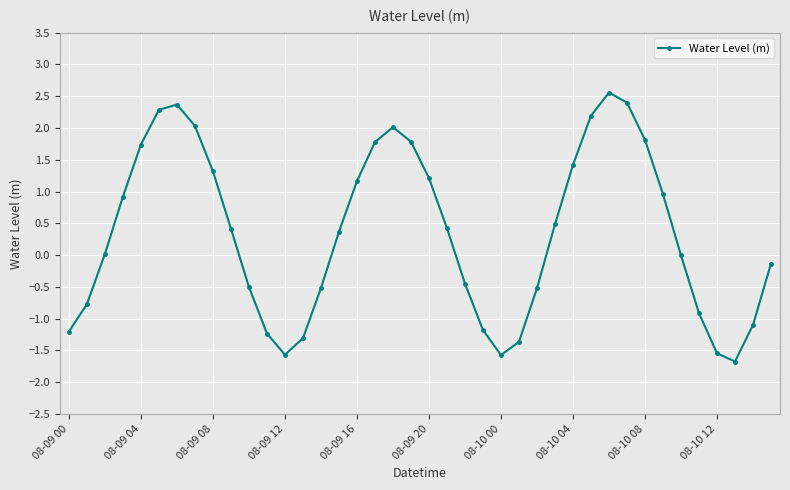

What is the difference between the maximum and minimum values?

4.2